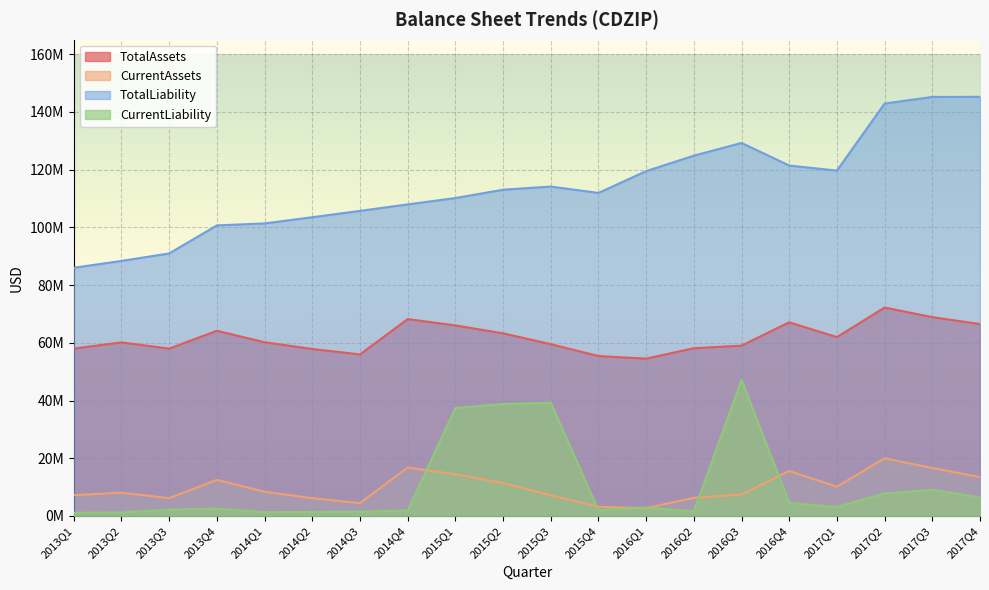

Between 2014Q2 and 2017Q2, which series saw the biggest shift?

TotalLiability